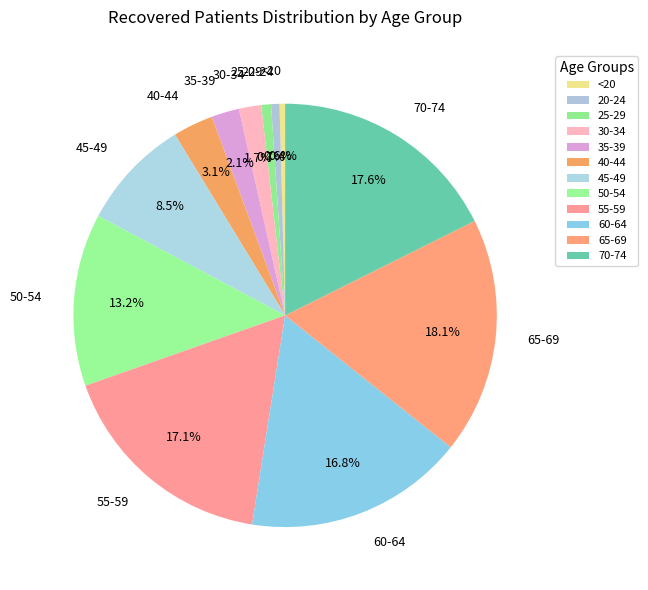

To the nearest percent, what portion does 50-54 represent?

13%